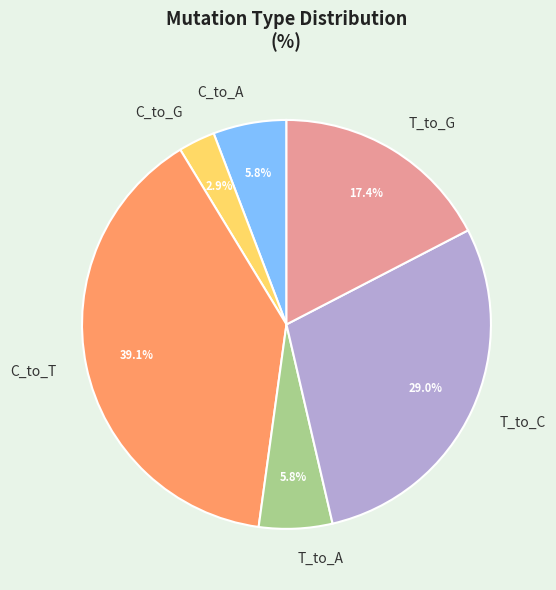

Combined, do C_to_T and T_to_C account for over 50%?

Yes